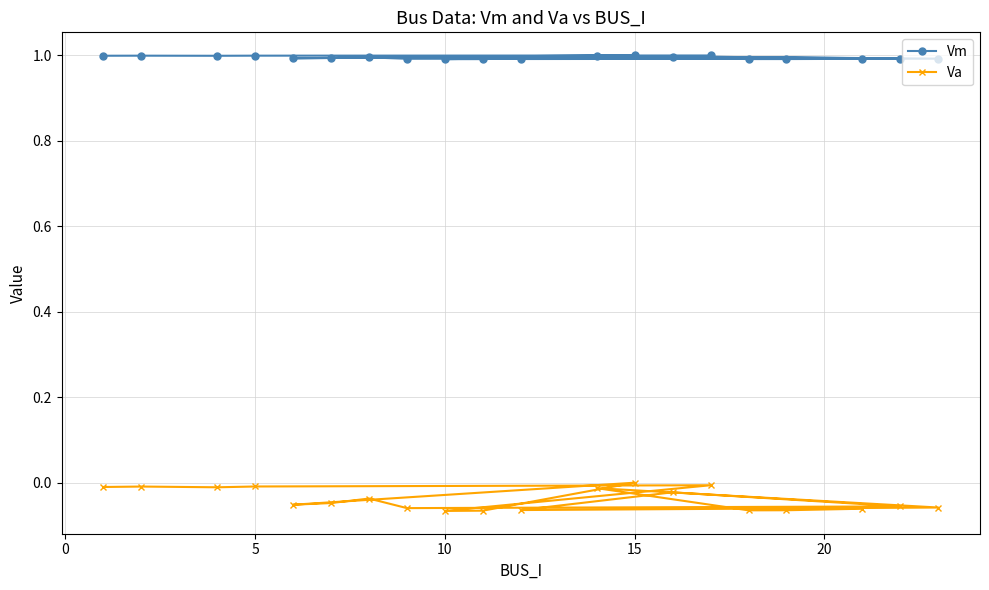

List the series in order of their peak value, highest first.

Vm, Va